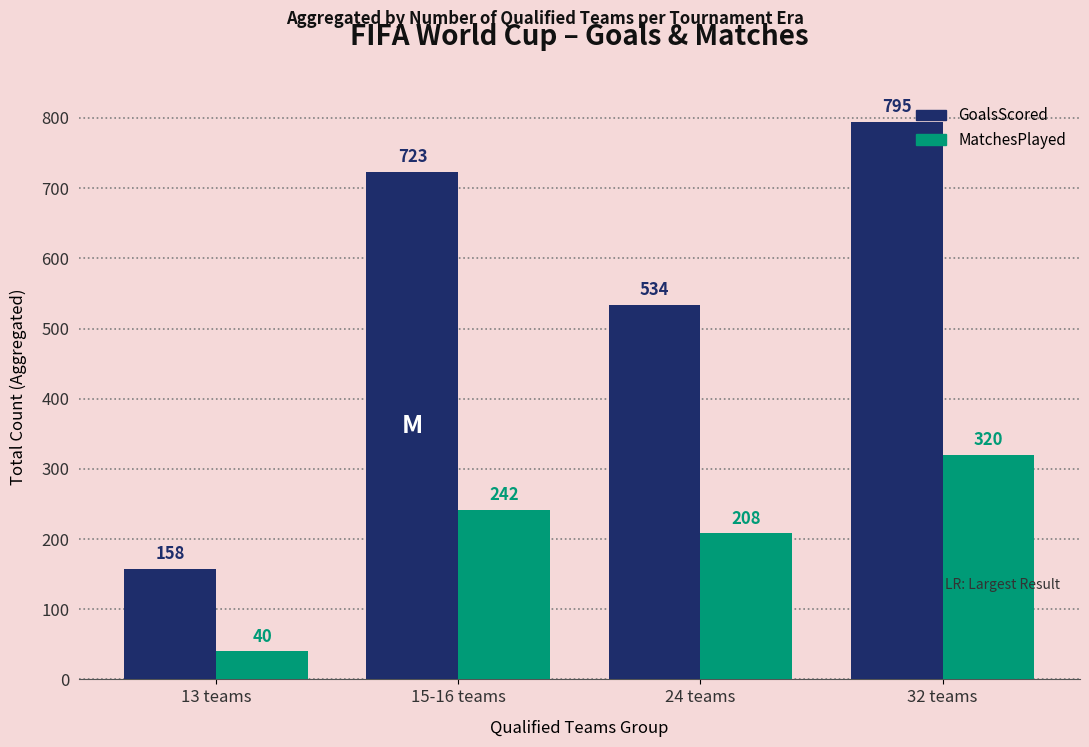

Reading left to right, extract all data points from this chart.

GoalsScored: 158	723	534	795
MatchesPlayed: 40	242	208	320